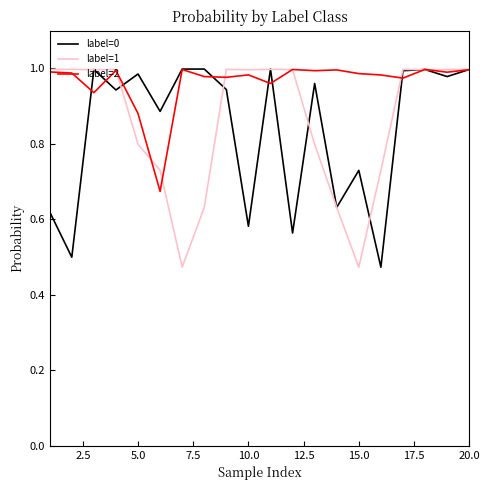

Rank the series by their average value, from lowest to highest.

label=0, label=1, label=2